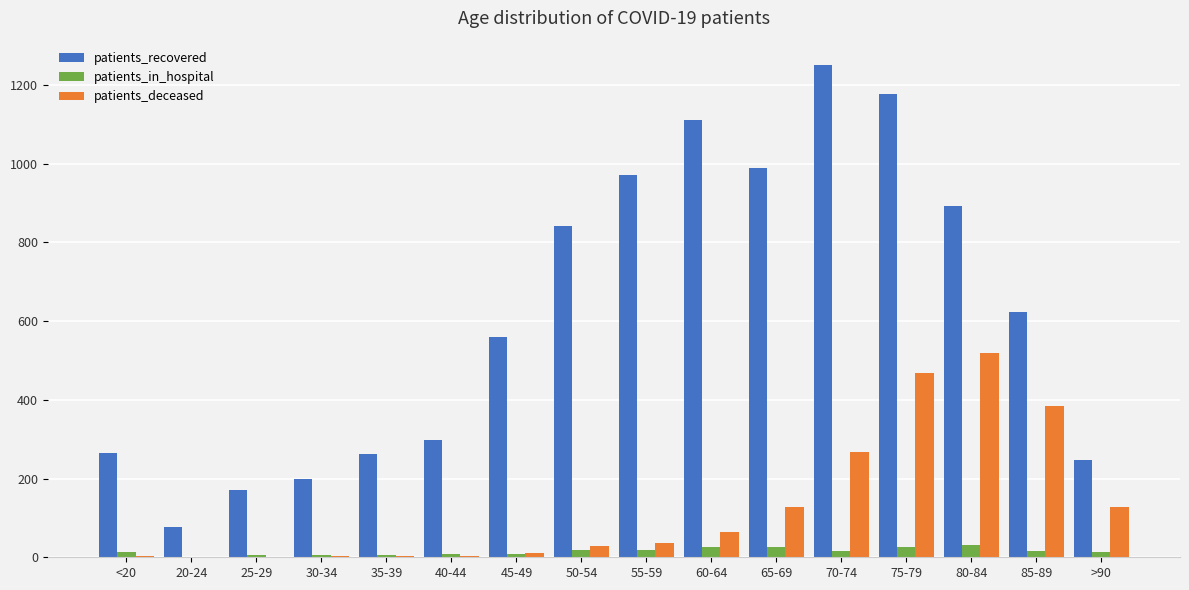

Where does the patients_recovered series first go above 622?

50-54